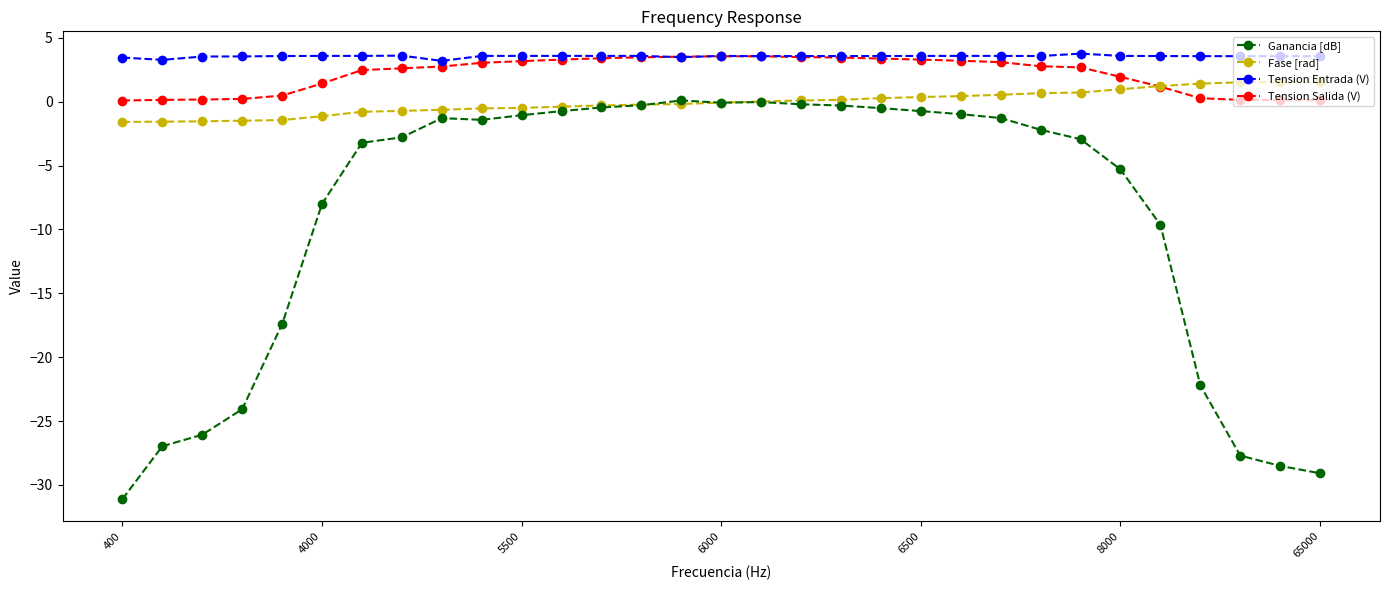

True or false: Ganancia [dB] has more than 0 points higher than both neighbors.

True